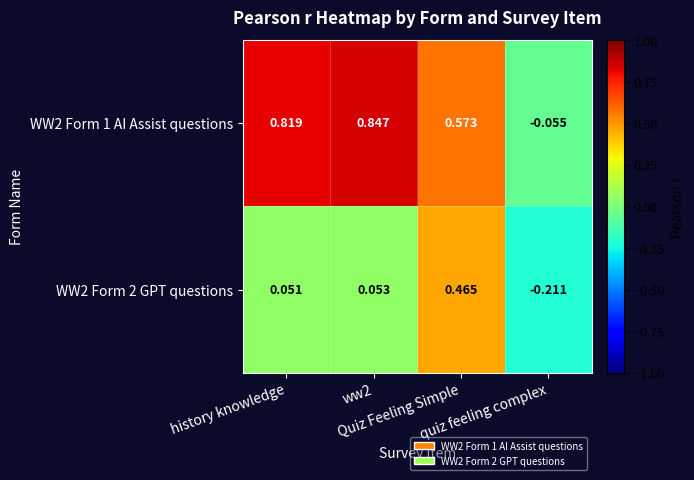

Count the number of data series in this chart.

2